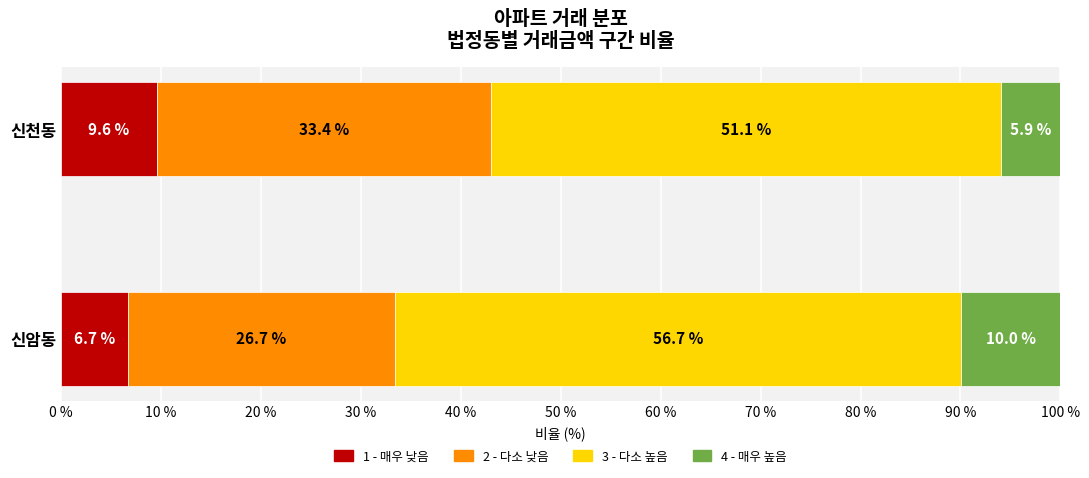

True or false: 1 - 매우 낮음 has a value of 6.7 at 신암동.

True